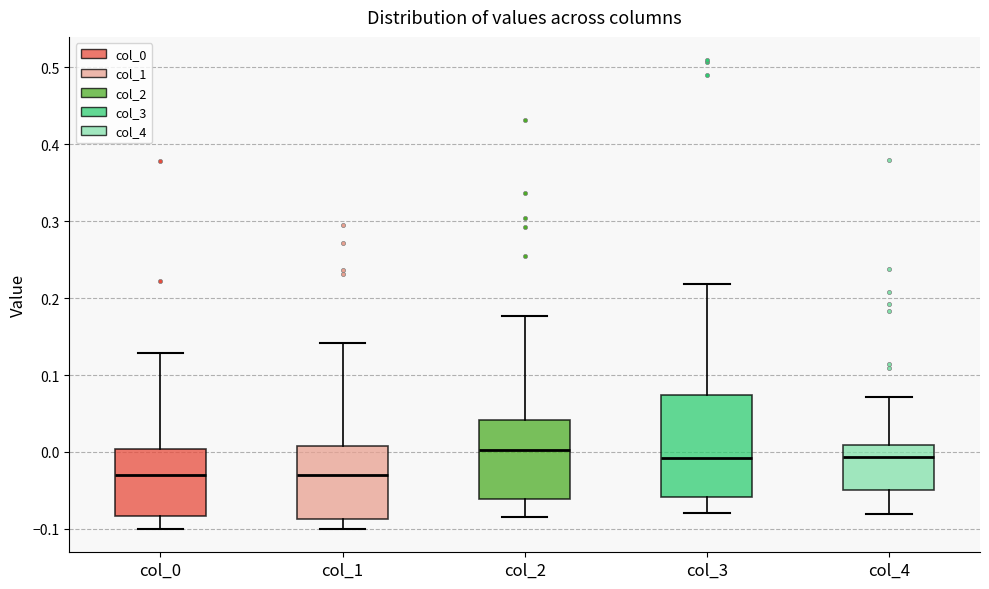

Where is the lower edge of the box for col_2 on the y-axis? The values are not printed on the chart, so give them approximately, as read against the axis.

-0.06